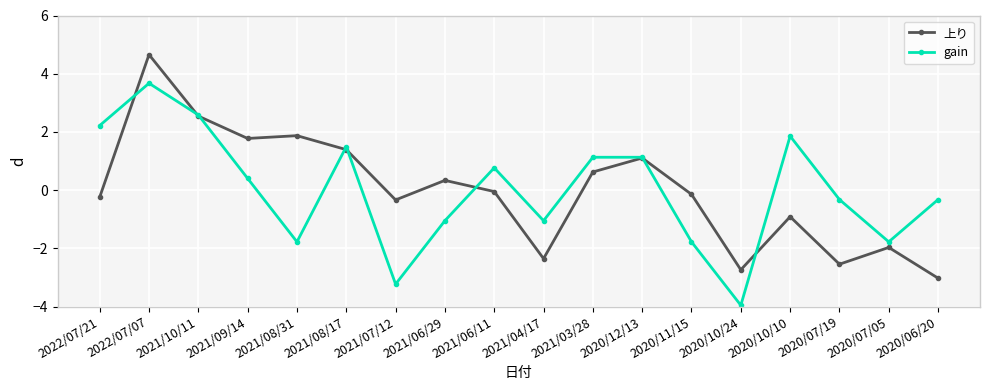

Rank the series at 2022/07/21 from highest to lowest value.

gain, 上り